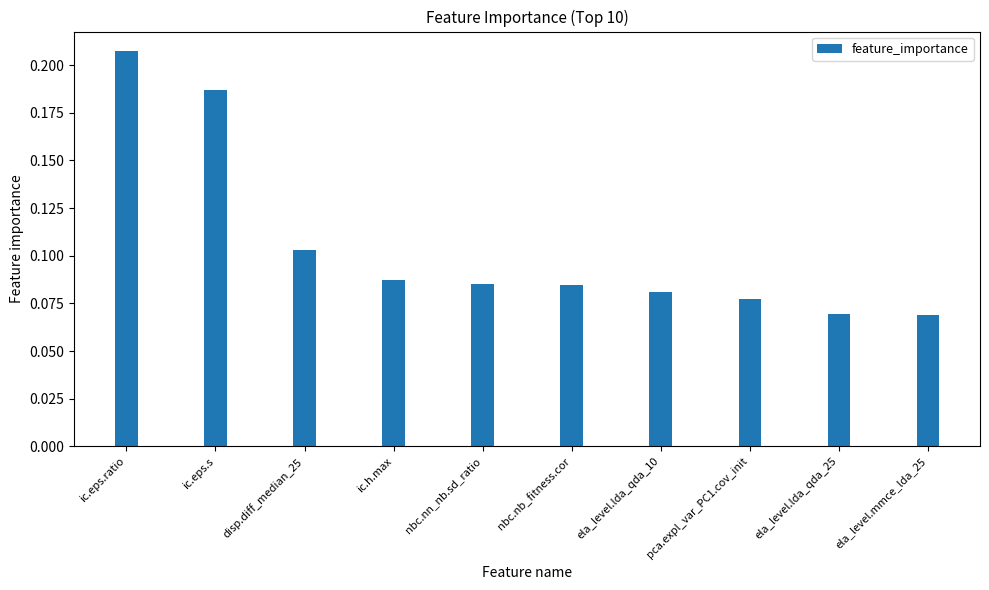

How many values are between 0 and 1?

10